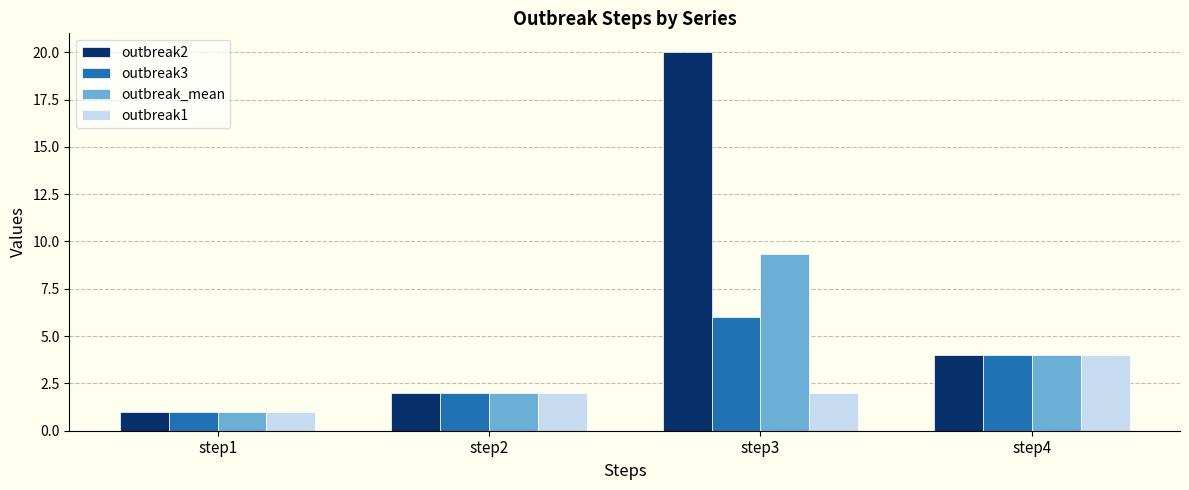

What is the sum of all outbreak_mean values?

16.3